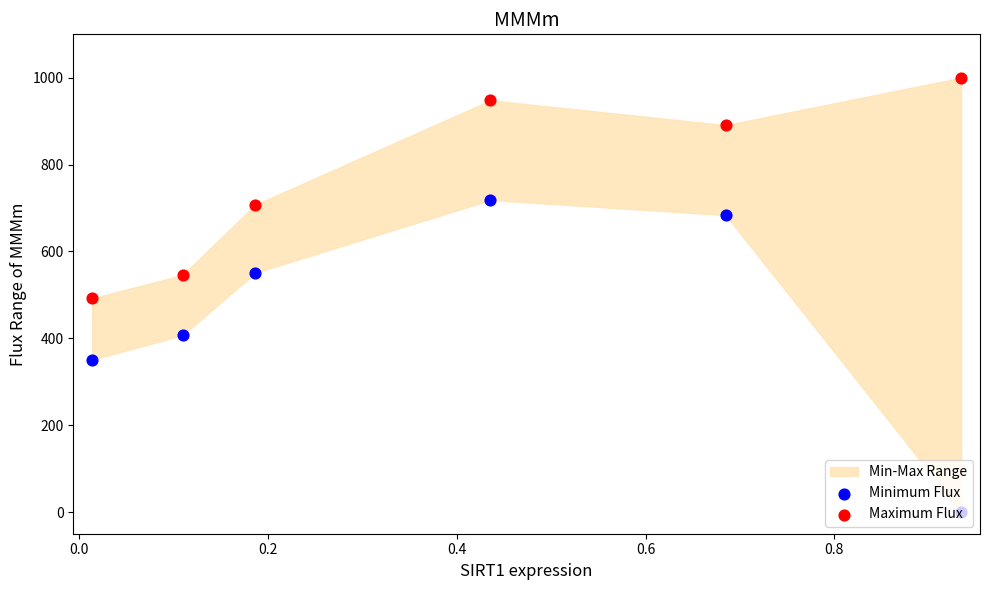

At which category is the sum across all series the highest?

0.4